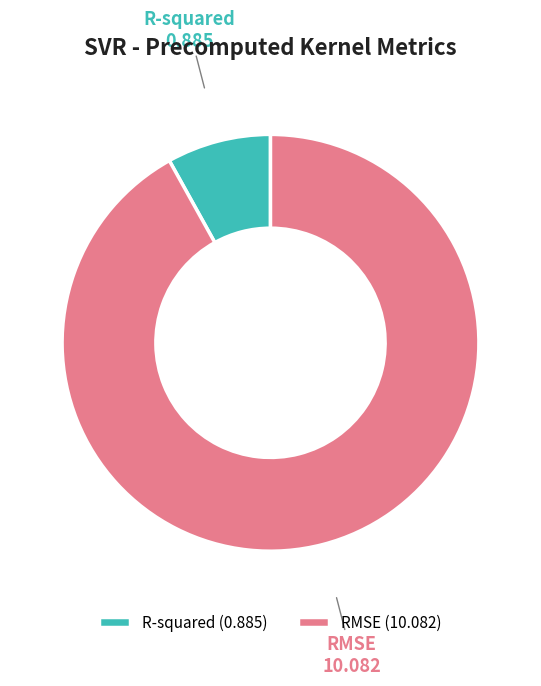

How many slices are in this pie chart?

2